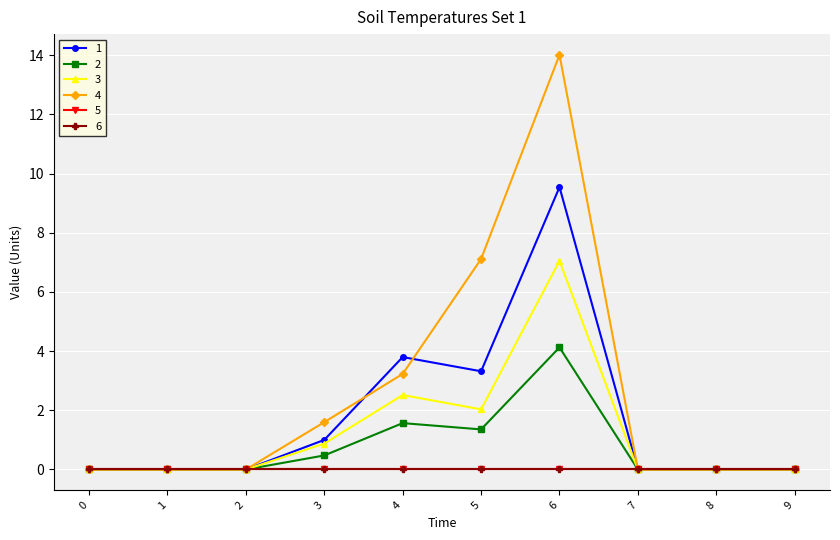

Is this an area chart (filled region under the line)?

No